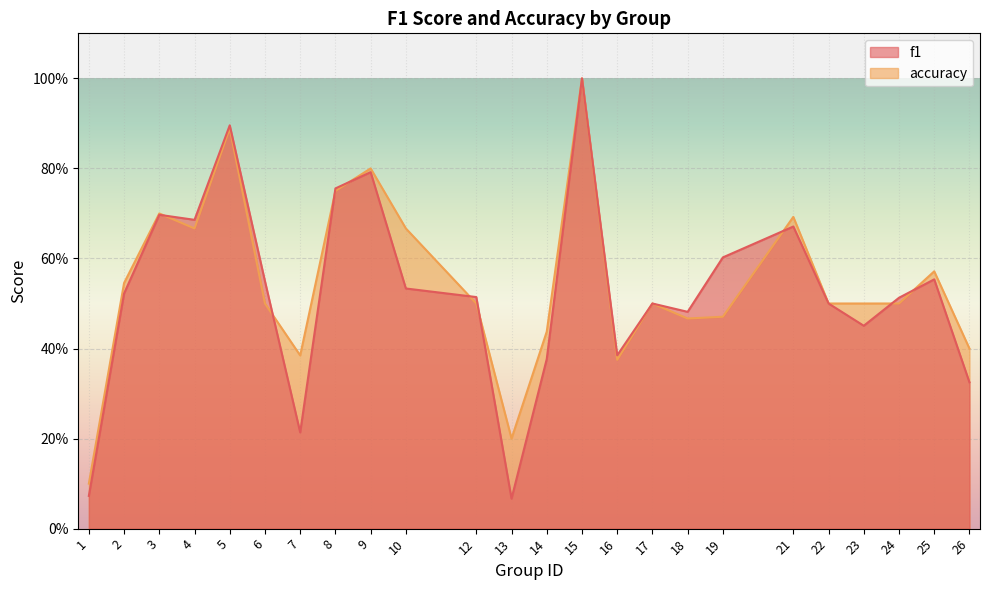

Reading left to right, list all the values displayed in this chart.

f1: 1=0.1	2=0.5	3=0.7	4=0.7	5=0.9	6=0.5	7=0.2	8=0.8	9=0.8	10=0.5	12=0.5	13=0.1	14=0.4	15=1.0	16=0.4	17=0.5	18=0.5	19=0.6	21=0.7	22=0.5	23=0.5	24=0.5	25=0.6	26=0.3
accuracy: 1=0.1	2=0.5	3=0.7	4=0.7	5=0.9	6=0.5	7=0.4	8=0.8	9=0.8	10=0.7	12=0.5	13=0.2	14=0.4	15=1.0	16=0.4	17=0.5	18=0.5	19=0.5	21=0.7	22=0.5	23=0.5	24=0.5	25=0.6	26=0.4